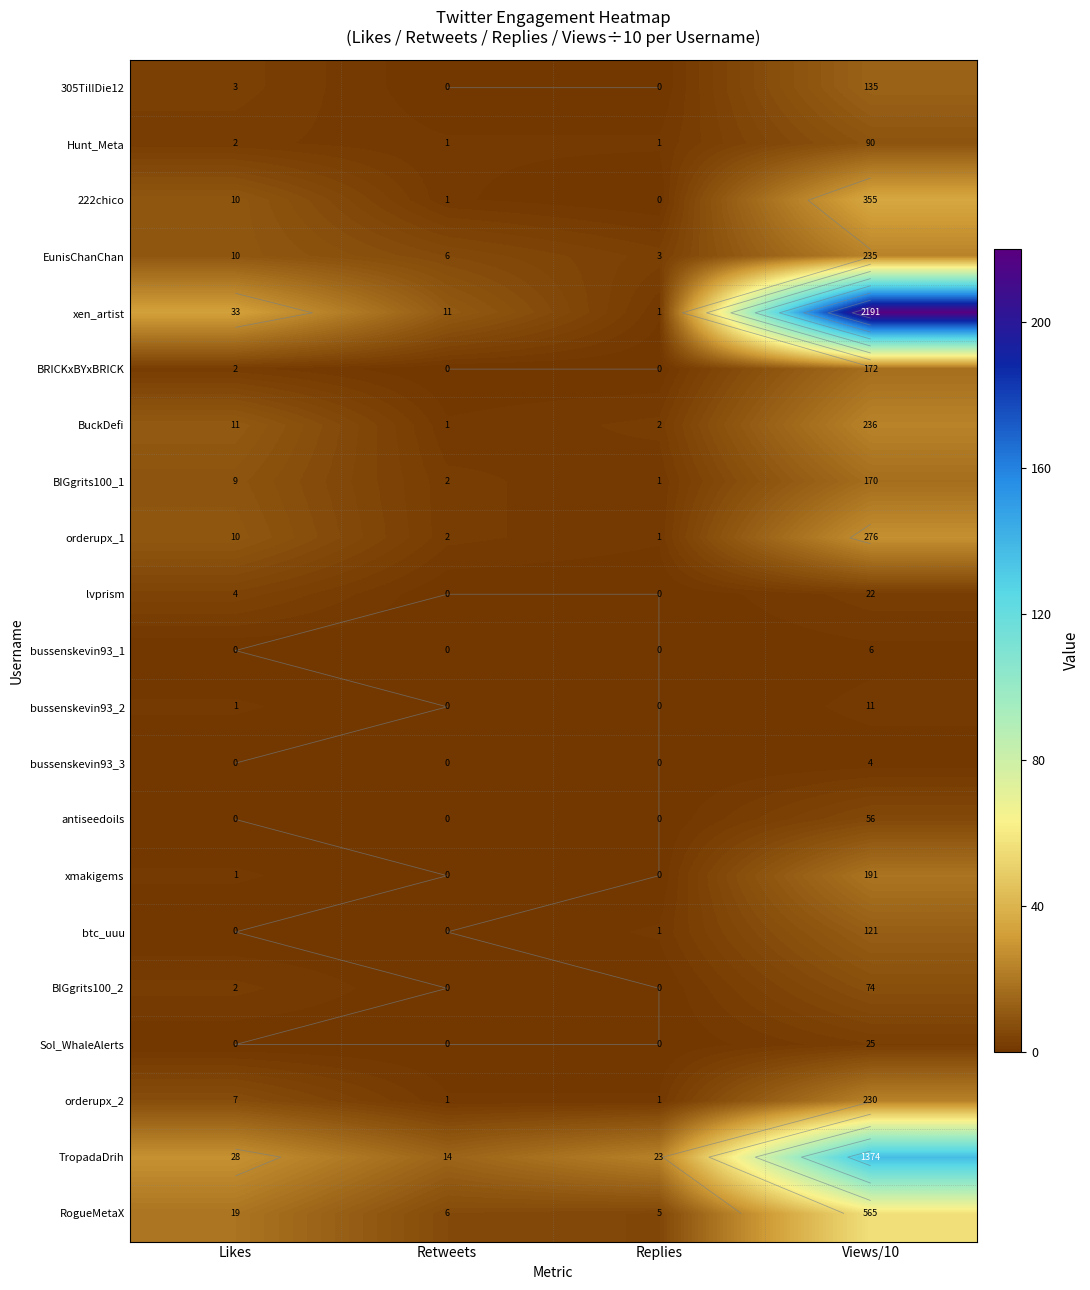

At which label does 305TilIDie12 reach its minimum?

Retweets